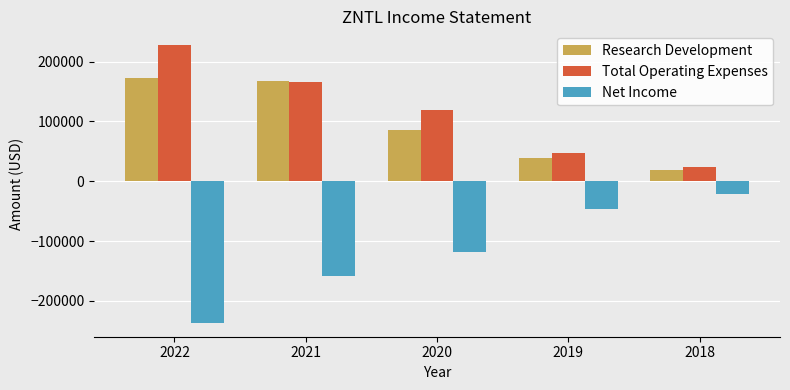

Reading left to right, transcribe all the data shown in this chart.

Research Development: 172700	166800	84900	38400	18900
Total Operating Expenses: 227300	165000	118800	46800	23800
Net Income: -236800	-158700	-117800	-45700	-21100